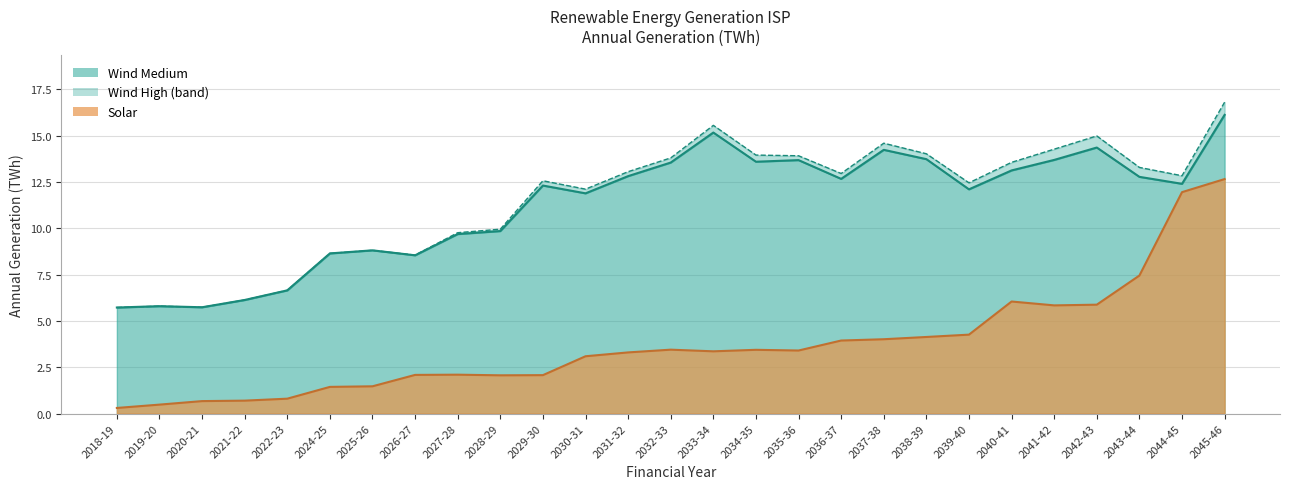

True or false: Wind High has a value of 8.8 at 2025-26.

True